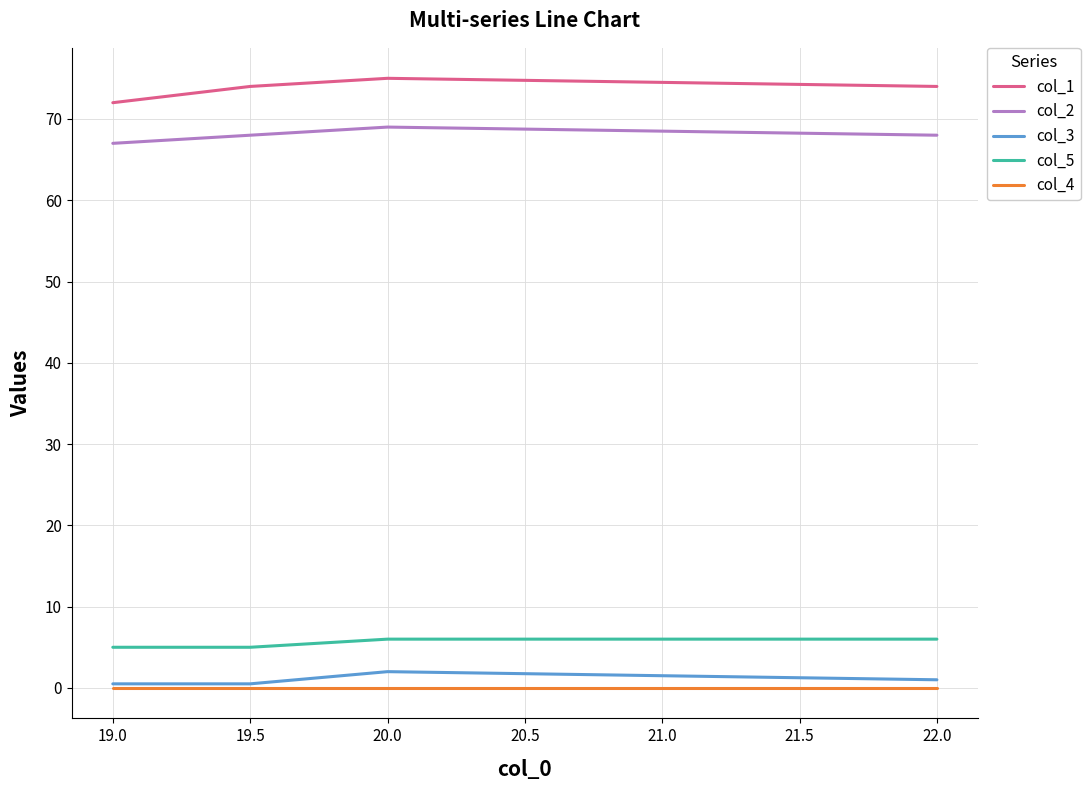

At which category does col_3 reach its first local peak?

20.0